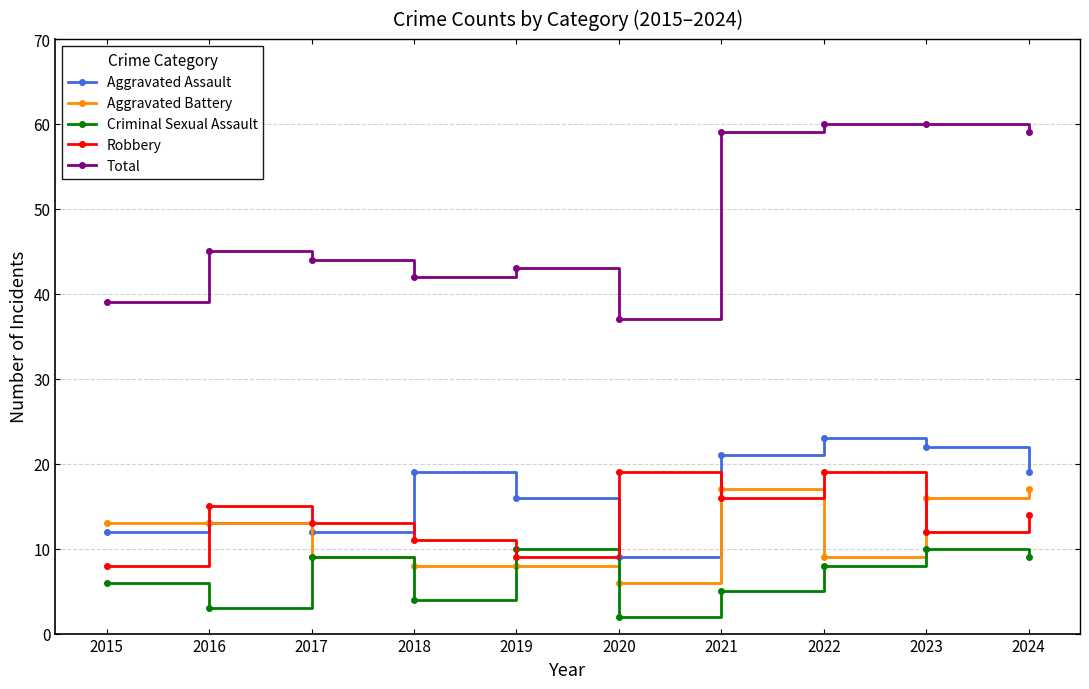

List the series in order of their peak value, highest first.

Total, Aggravated Assault, Robbery, Aggravated Battery, Criminal Sexual Assault